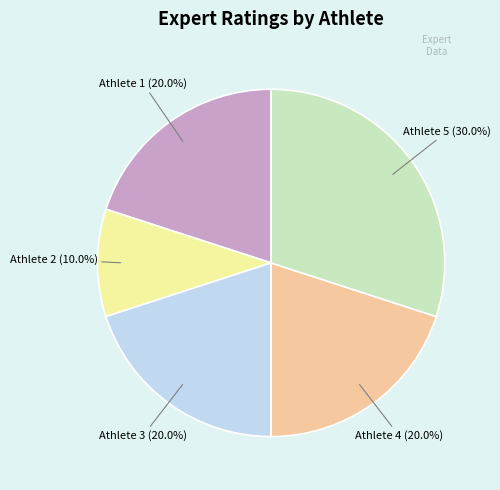

Count the number of slices in the pie.

5